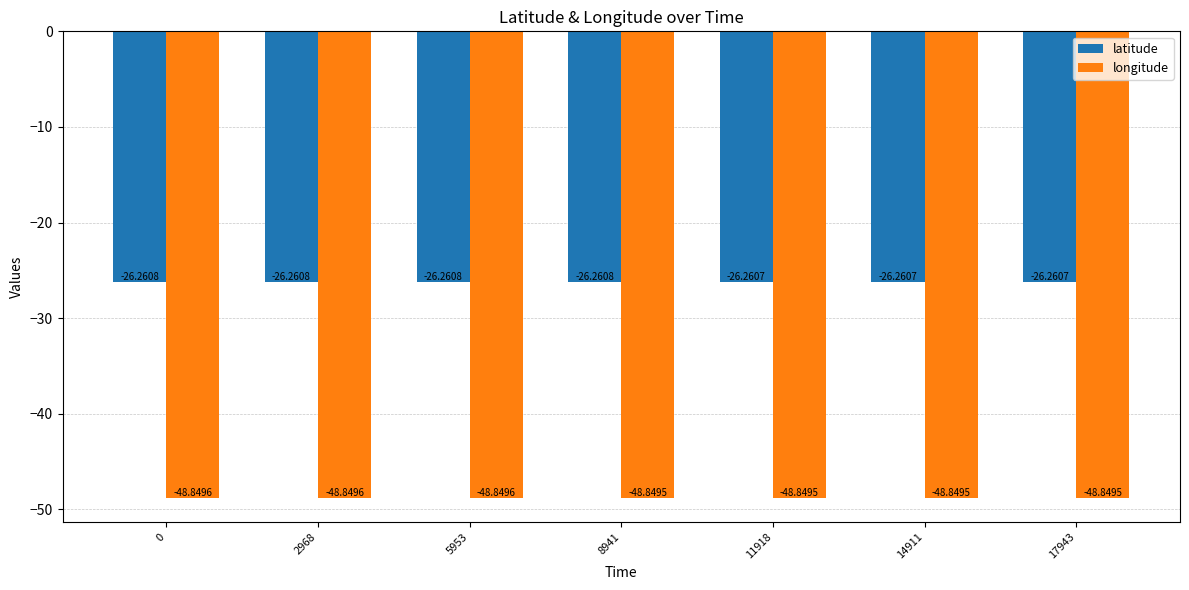

Rank the series by their average value, from lowest to highest.

longitude, latitude